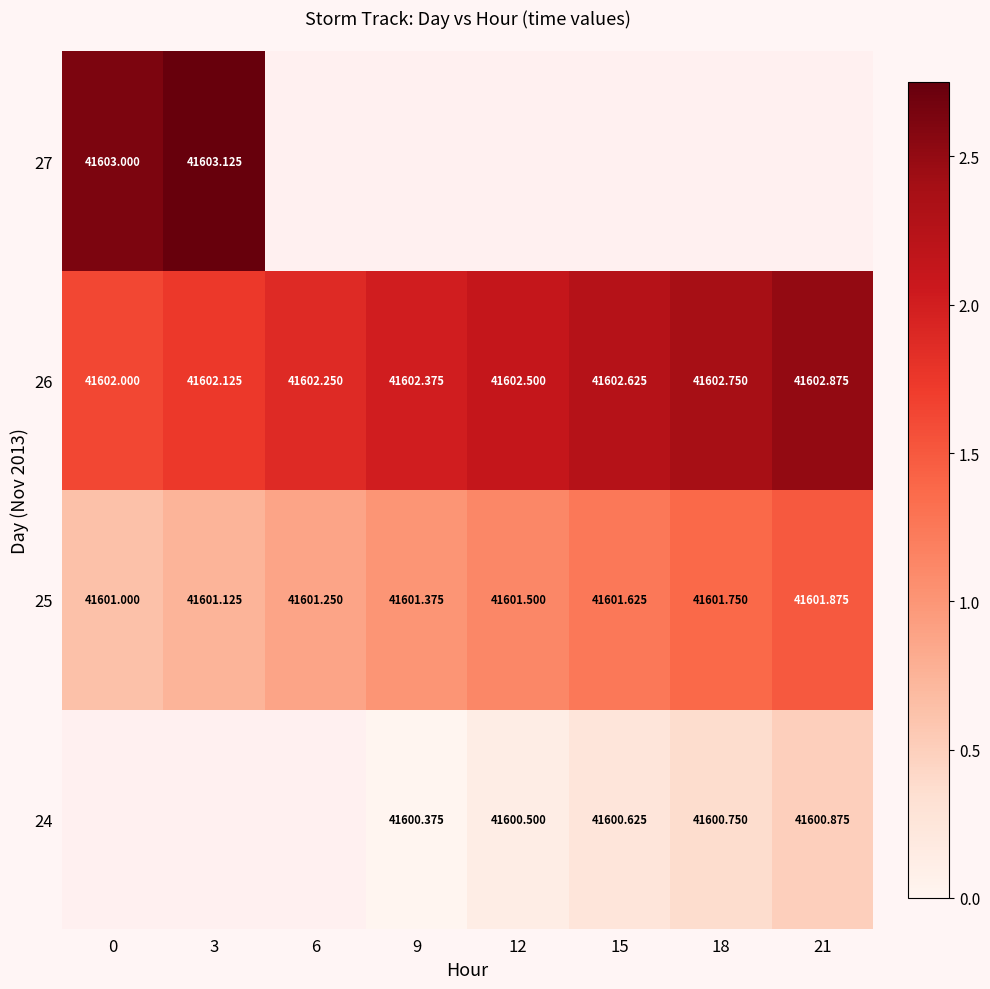

Is the value of 26 at 9 greater than the value of 24 at 18?

Yes